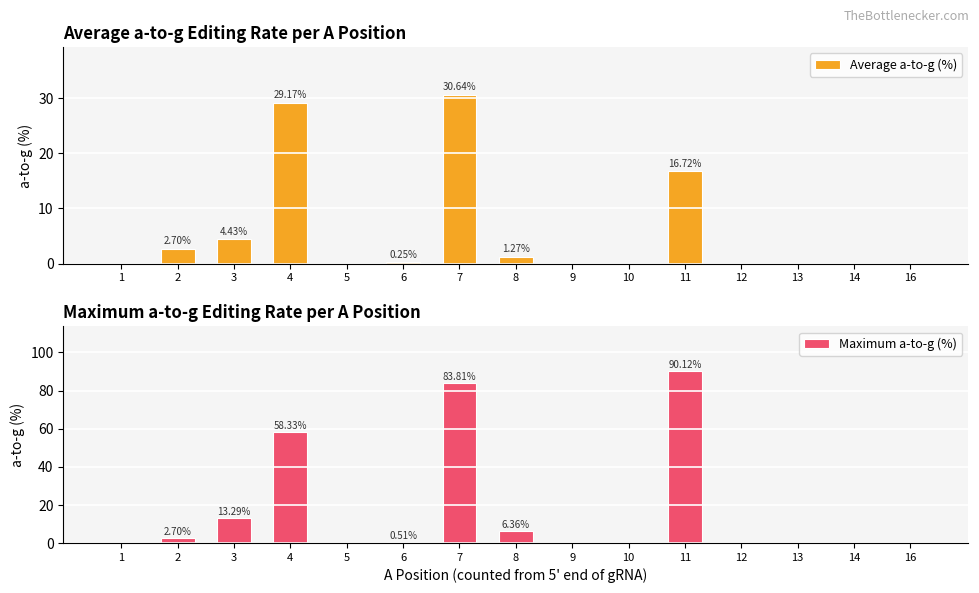

Reading left to right, extract all data points from this chart.

Average a-to-g (%): 0.0	2.7	4.4	29.2	0.0	0.3	30.6	1.3	0.0	0.0	16.7	0.0	0.0	0.0	0.0
Maximum a-to-g (%): 0.0	2.7	13.3	58.3	0.0	0.5	83.8	6.4	0.0	0.0	90.1	0.0	0.0	0.0	0.0